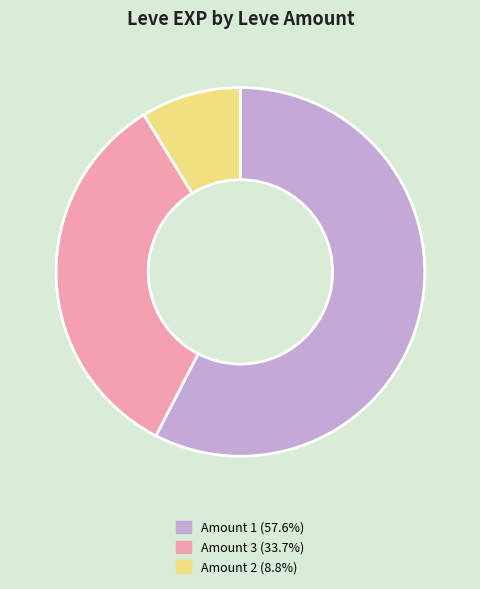

Combined, do Amount 1 (57.6%) and Amount 3 (33.7%) account for over 50%?

Yes